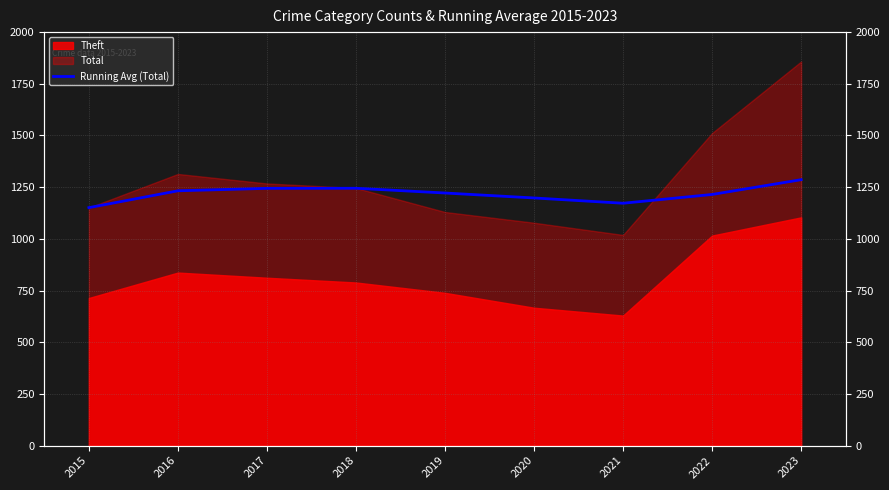

The value at 2023 is 729.9. True or false?

False